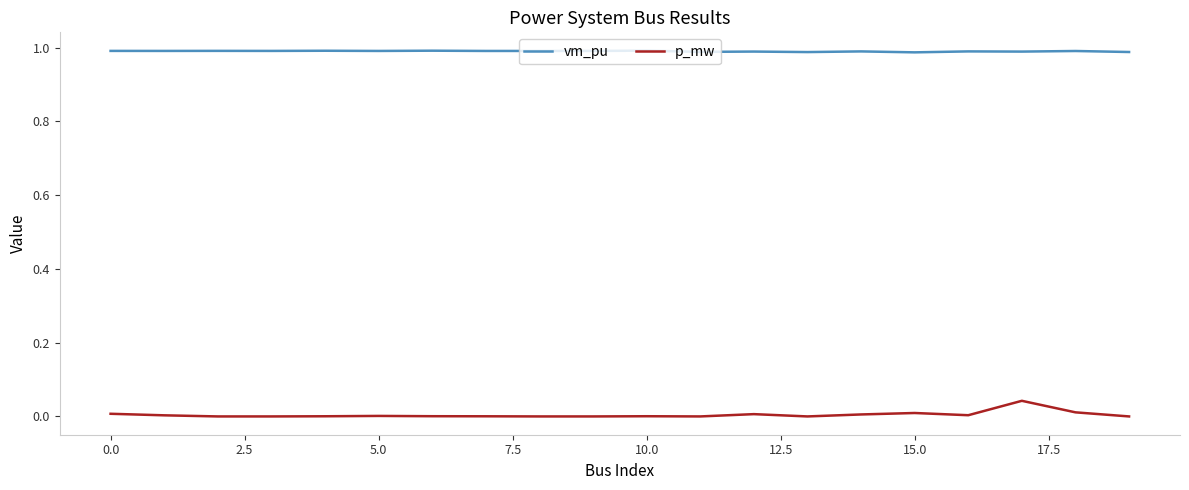

Which series has the largest total across all categories?

vm_pu